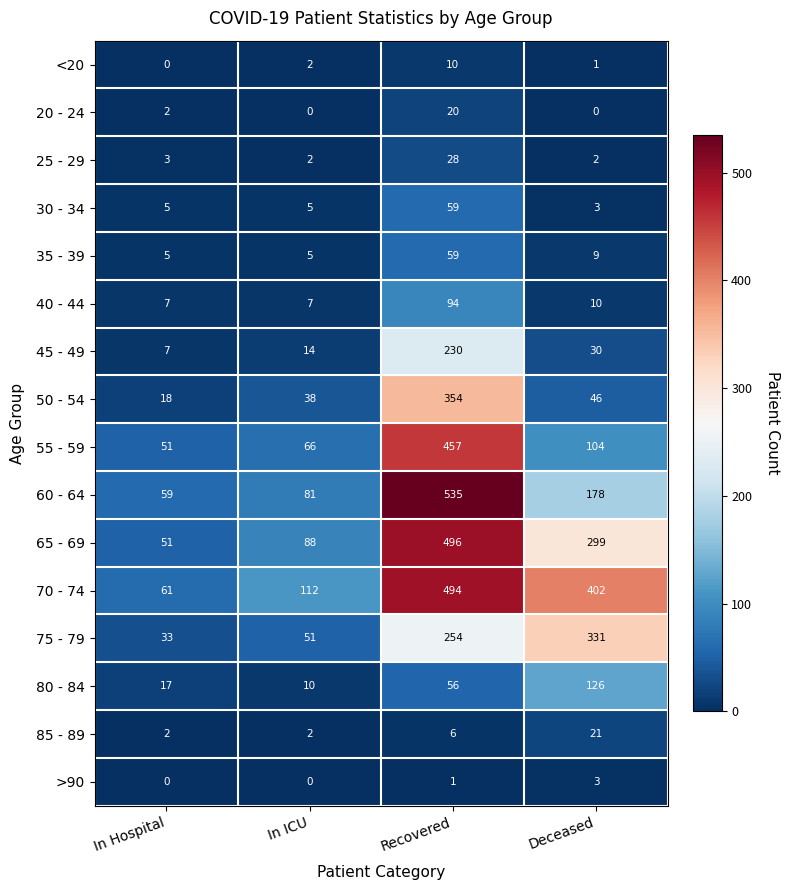

How many data points does each series have?

4